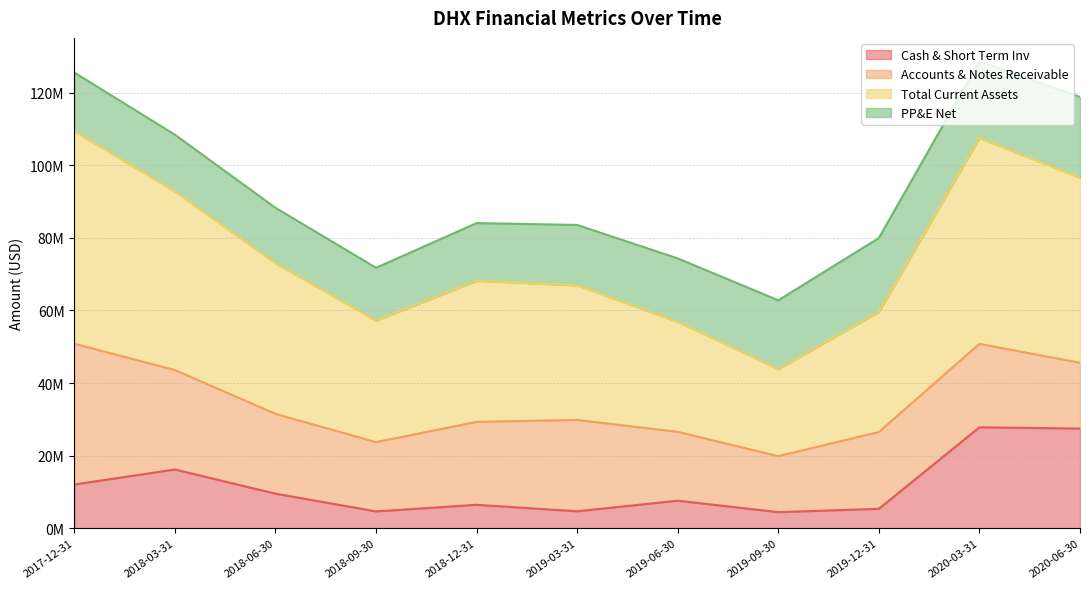

True or false: Cash & Short Term Inv and Total Current Assets cross at least once.

False